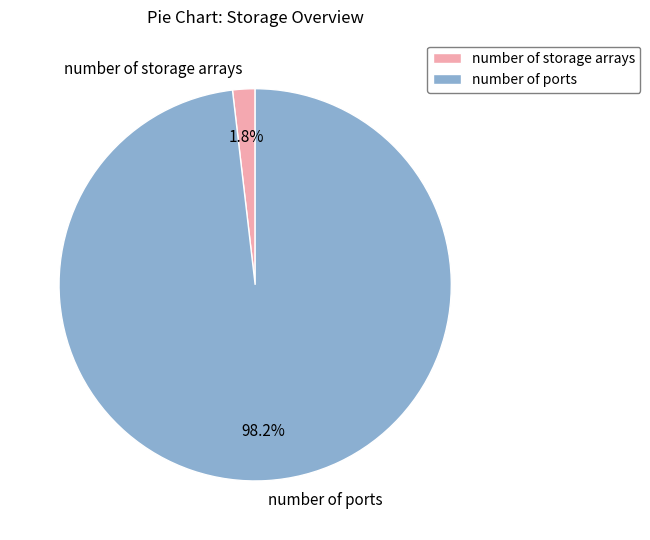

Which has a higher value, number of storage arrays or number of ports?

number of ports